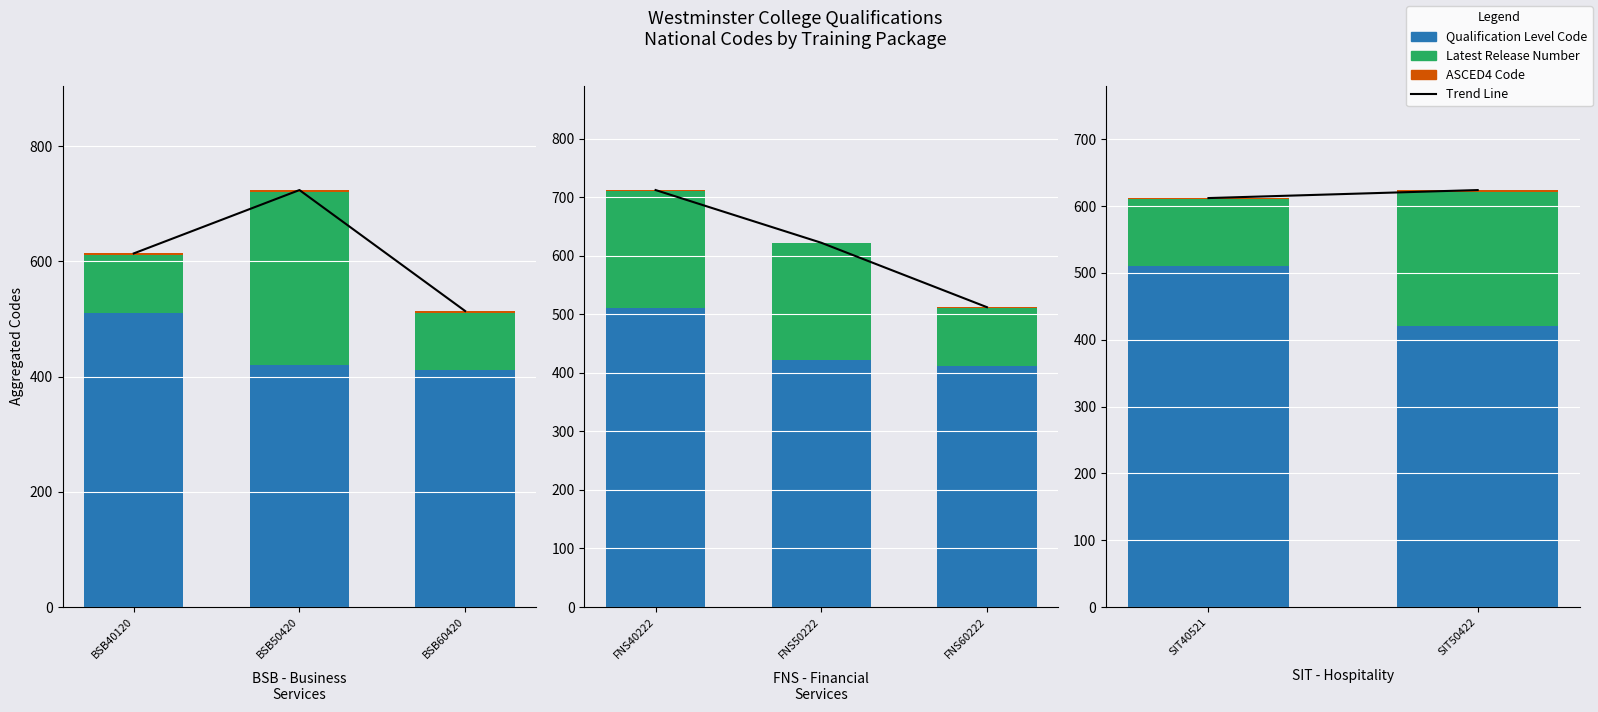

How many data points in ASCED4 Code are less than 3?

1